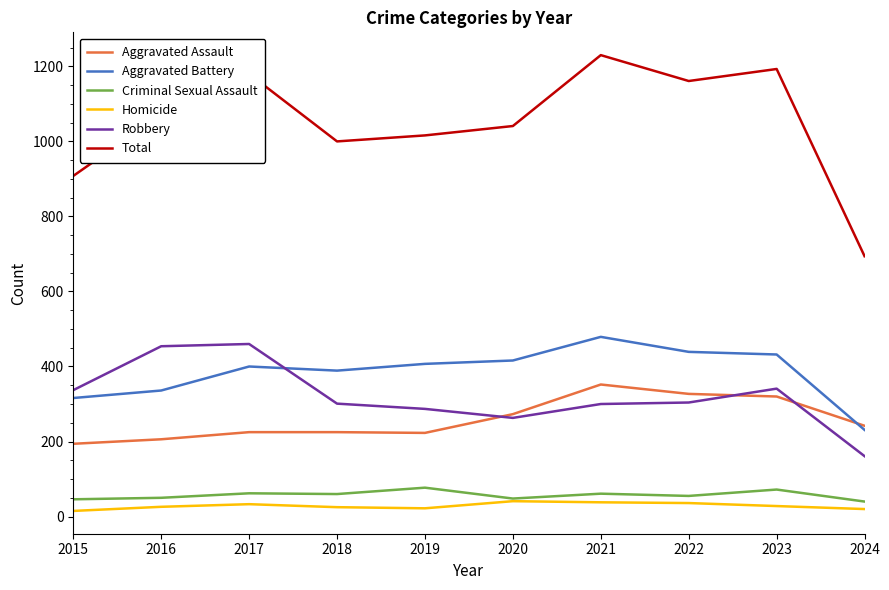

Does the chart have visible grid lines?

No